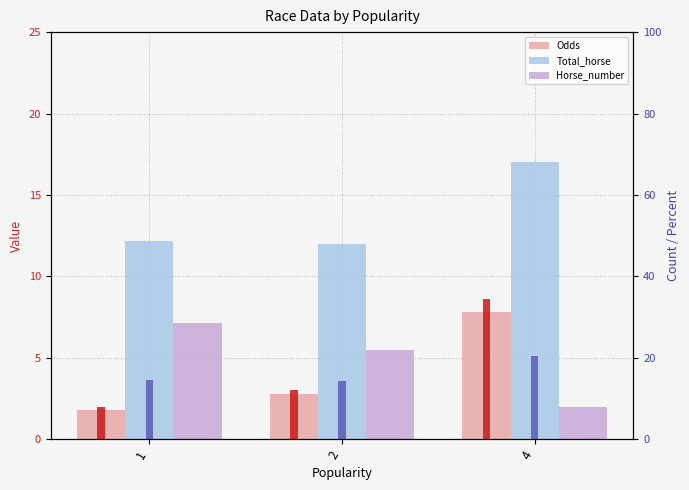

At which label is Horse_number closest to 4?

2